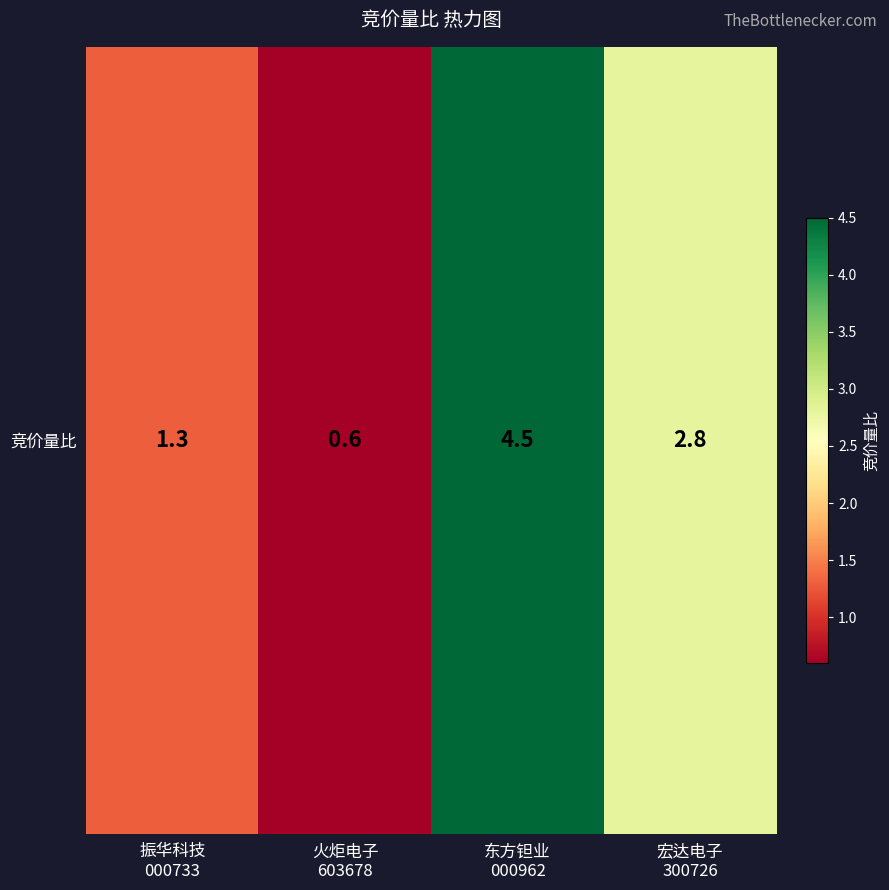

Reading left to right, extract all data points from this chart.

振华科技
000733=1.3	火炬电子
603678=0.6	东方钽业
000962=4.5	宏达电子
300726=2.8